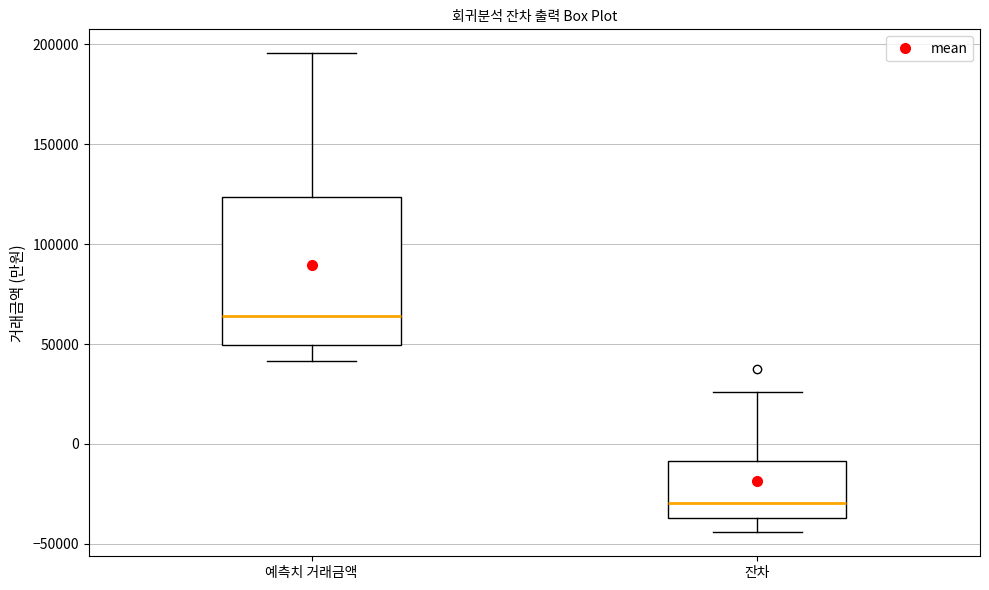

Which box is the tallest, from its lower edge to its upper edge?

예측치 거래금액